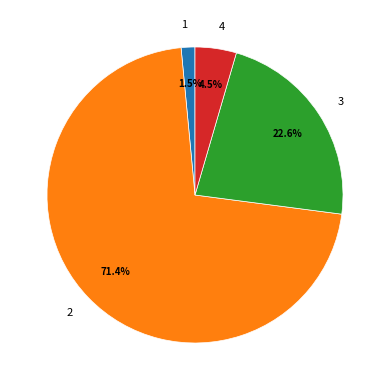

To the nearest percent, what portion does 2 represent?

71%